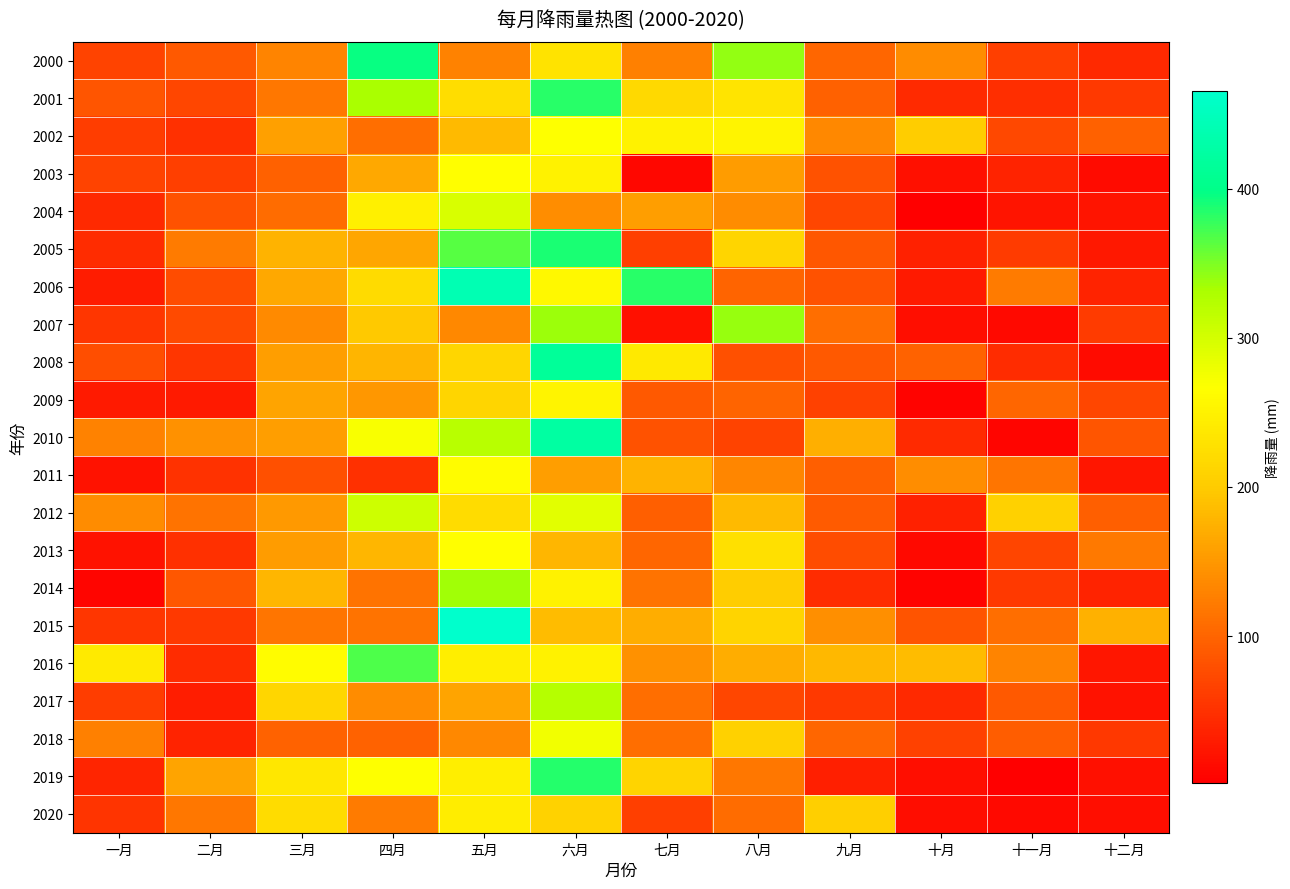

Reading left to right, transcribe all the data shown in this chart.

2000: 一月=67.8	二月=89.9	三月=130.7	四月=395.7	五月=129.7	六月=230.8	七月=127.0	八月=342.0	九月=102.4	十月=137.9	十一月=64.3	十二月=42.7
2001: 一月=85.0	二月=71.9	三月=117.4	四月=331.5	五月=223.4	六月=382.9	七月=217.3	八月=232.3	九月=97.0	十月=43.9	十一月=48.3	十二月=58.8
2002: 一月=61.8	二月=49.1	三月=157.2	四月=108.6	五月=183.6	六月=267.7	七月=250.4	八月=252.1	九月=134.8	十月=202.1	十一月=73.5	十二月=96.5
2003: 一月=67.4	二月=64.1	三月=97.0	四月=166.1	五月=265.3	六月=250.7	七月=10.3	八月=154.8	九月=82.7	十月=17.7	十一月=36.5	十二月=12.5
2004: 一月=42.6	二月=81.3	三月=108.0	四月=246.3	五月=295.3	六月=140.9	七月=157.0	八月=138.1	九月=70.5	十月=1.3	十一月=21.8	十二月=21.5
2005: 一月=46.0	二月=121.3	三月=176.2	四月=163.9	五月=365.2	六月=389.2	七月=63.9	八月=213.2	九月=87.7	十月=34.3	十一月=59.6	十二月=25.3
2006: 一月=29.7	二月=76.9	三月=166.1	四月=219.9	五月=440.4	六月=257.2	七月=382.9	八月=99.6	九月=81.7	十月=27.6	十一月=121.9	十二月=36.9
2007: 一月=54.8	二月=74.0	三月=136.3	四月=197.1	五月=135.1	六月=338.3	七月=18.2	八月=339.1	九月=110.0	十月=16.8	十一月=11.1	十二月=61.0
2008: 一月=77.6	二月=55.4	三月=156.5	四月=178.4	五月=213.5	六月=416.3	七月=237.4	八月=79.5	九月=88.8	十月=98.8	十一月=45.4	十二月=12.6
2009: 一月=28.1	二月=27.6	三月=161.5	四月=149.0	五月=213.1	六月=252.7	七月=89.8	八月=100.4	九月=66.2	十月=6.0	十一月=101.6	十二月=71.3
2010: 一月=130.0	二月=143.4	三月=156.4	四月=270.4	五月=320.9	六月=424.4	七月=82.4	八月=68.4	九月=172.2	十月=43.1	十一月=6.9	十二月=86.5
2011: 一月=20.1	二月=52.1	三月=79.9	四月=48.9	五月=263.6	六月=156.7	七月=176.2	八月=132.2	九月=95.5	十月=139.1	十一月=116.3	十二月=23.2
2012: 一月=137.9	二月=114.6	三月=151.8	四月=305.0	五月=222.4	六月=288.6	七月=94.1	八月=183.2	九月=91.7	十月=34.4	十一月=207.9	十二月=93.9
2013: 一月=20.8	二月=48.9	三月=155.2	四月=179.9	五月=265.3	六月=179.2	七月=101.5	八月=227.2	九月=77.1	十月=10.7	十一月=69.8	十二月=119.8
2014: 一月=8.5	二月=86.8	三月=180.4	四月=113.9	五月=334.9	六月=250.8	七月=115.1	八月=202.4	九月=46.1	十月=5.4	十一月=59.1	十二月=36.0
2015: 一月=54.1	二月=59.1	三月=116.6	四月=114.1	五月=465.4	六月=184.5	七月=171.1	八月=211.1	九月=142.4	十月=84.5	十一月=109.6	十二月=173.6
2016: 一月=240.0	二月=46.3	三月=262.8	四月=368.2	五月=245.1	六月=251.2	七月=144.5	八月=171.7	九月=181.8	十月=184.5	十一月=130.4	十二月=24.5
2017: 一月=62.4	二月=31.5	三月=215.0	四月=138.4	五月=161.6	六月=323.6	七月=109.7	八月=71.0	九月=58.5	十月=41.9	十一月=89.3	十二月=20.5
2018: 一月=127.4	二月=37.3	三月=99.1	四月=98.7	五月=134.8	六月=276.8	七月=109.5	八月=207.6	九月=101.6	十月=64.9	十一月=93.7	十二月=56.0
2019: 一月=38.6	二月=161.6	三月=236.2	四月=267.6	五月=245.3	六月=385.5	七月=210.0	八月=117.8	九月=32.2	十月=17.4	十一月=1.8	十二月=18.0
2020: 一月=52.6	二月=118.9	三月=221.6	四月=121.5	五月=243.1	六月=209.0	七月=64.0	八月=107.4	九月=205.0	十月=14.5	十一月=11.2	十二月=17.2